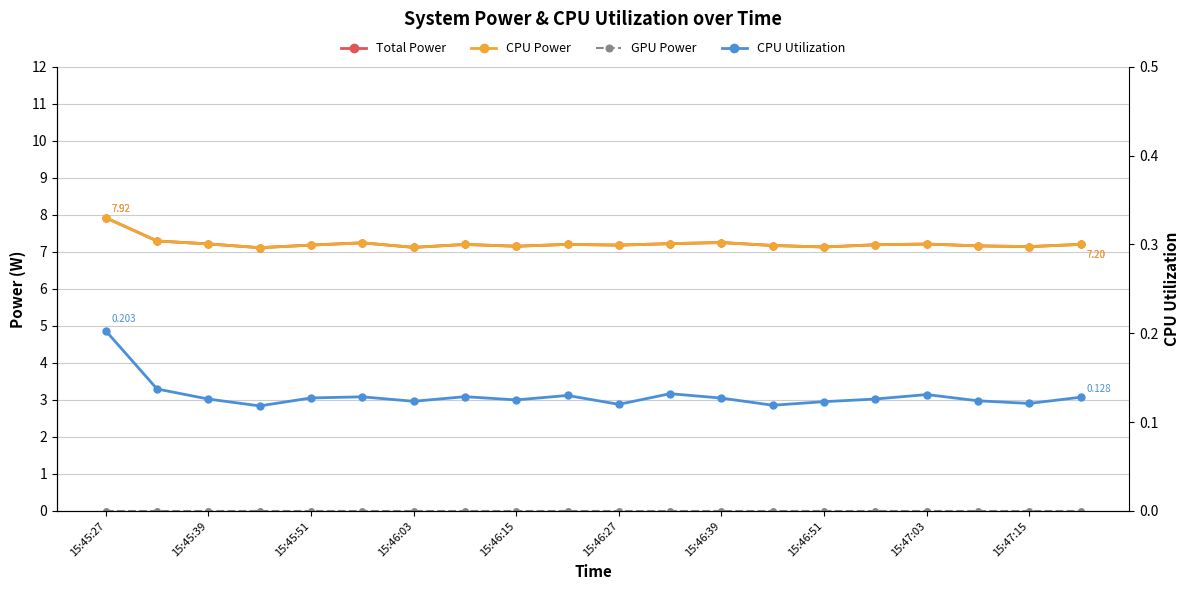

True or false: Total Power has more than 0 interior local peaks.

True